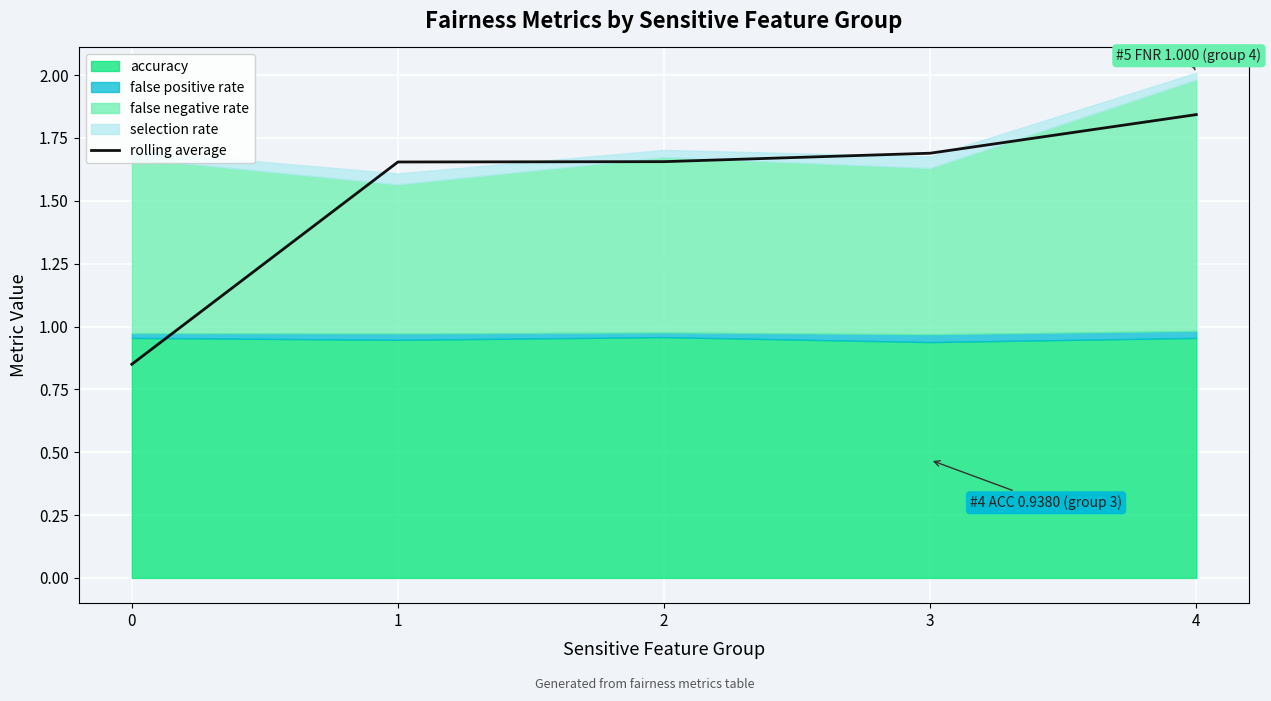

Reading left to right, transcribe all the data shown in this chart.

0=0.8	1=1.7	2=1.7	3=1.7	4=1.8